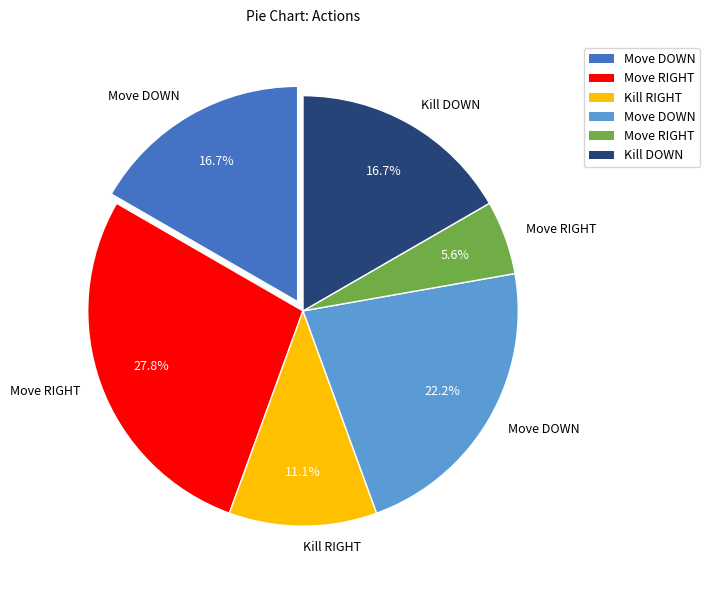

Is there a majority slice in this chart?

No